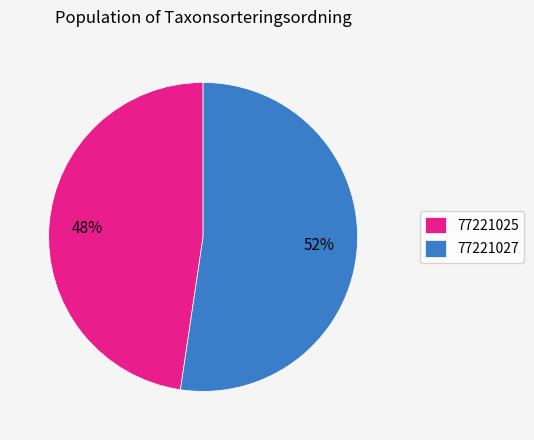

How many segments does this pie chart have?

2